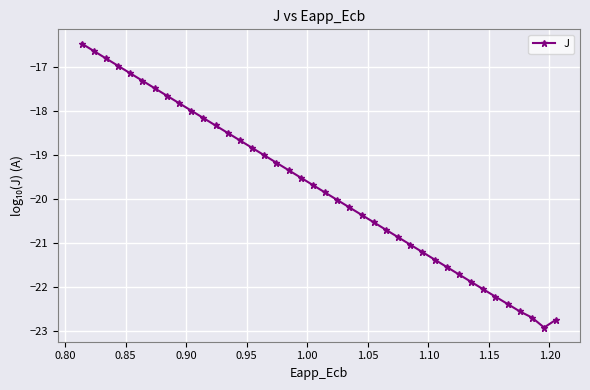

What is the greatest value displayed?

-16.5